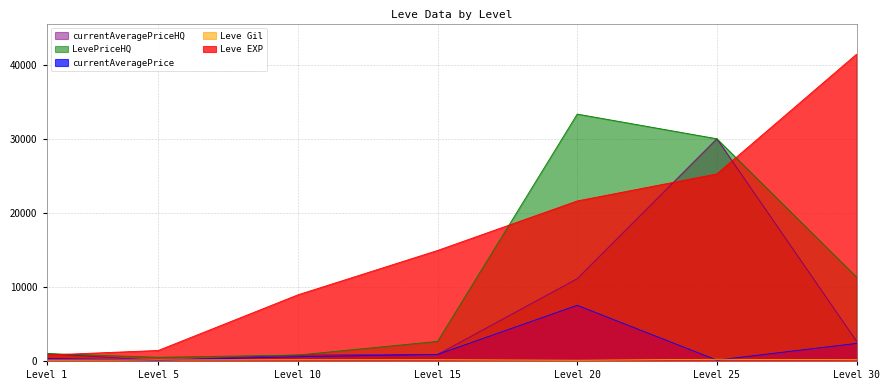

What is the difference between the maximum and minimum values in the currentAveragePrice series?

7410.8